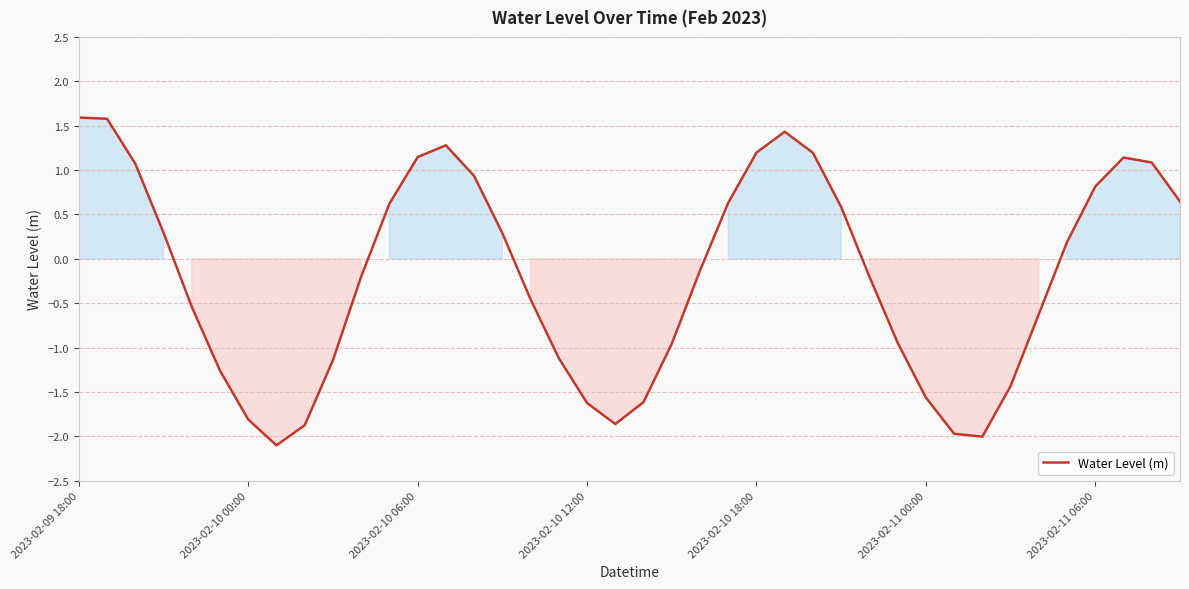

What is the difference between the maximum and minimum values?

3.7